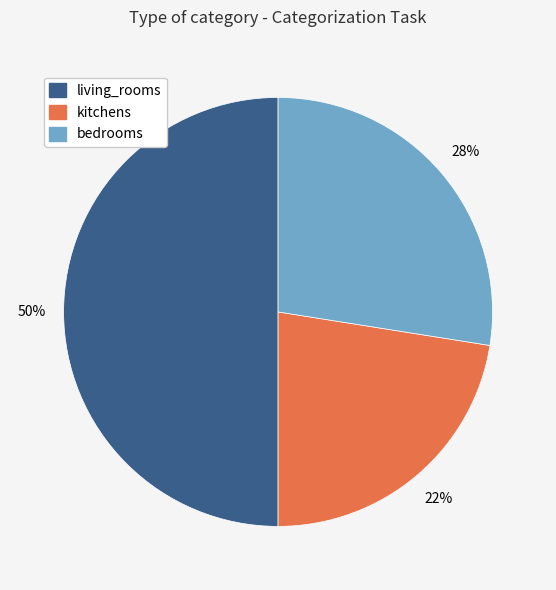

Between living_rooms and bedrooms, which is larger?

living_rooms